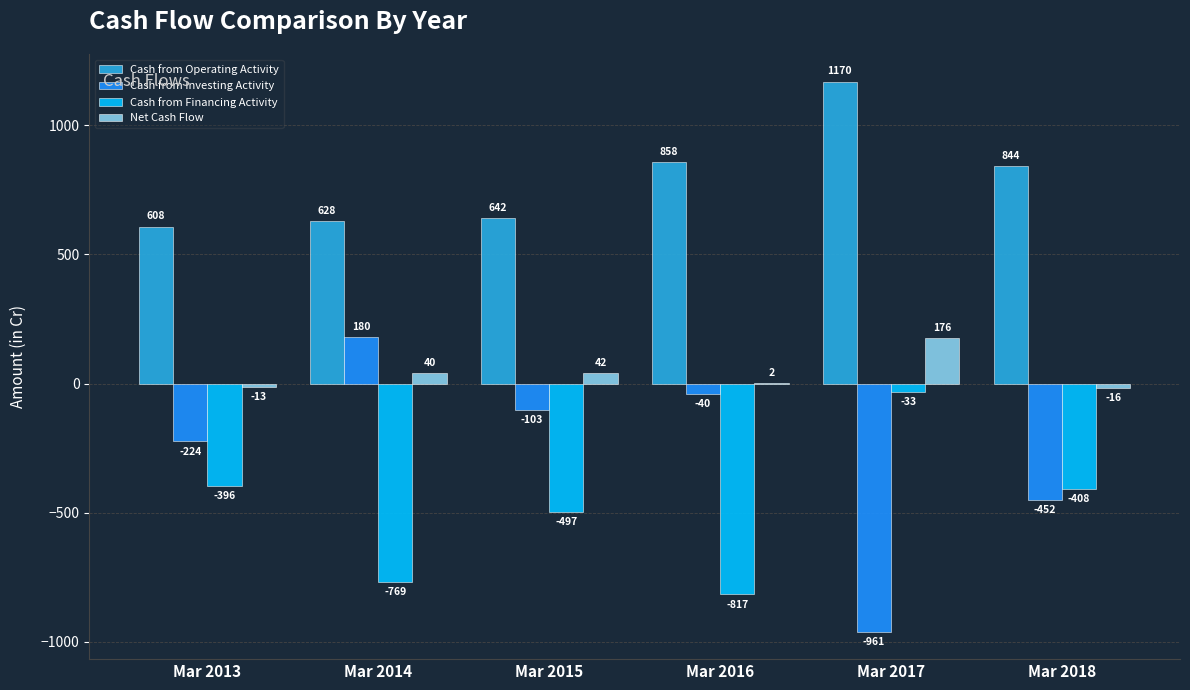

How many values in Net Cash Flow are above zero?

4